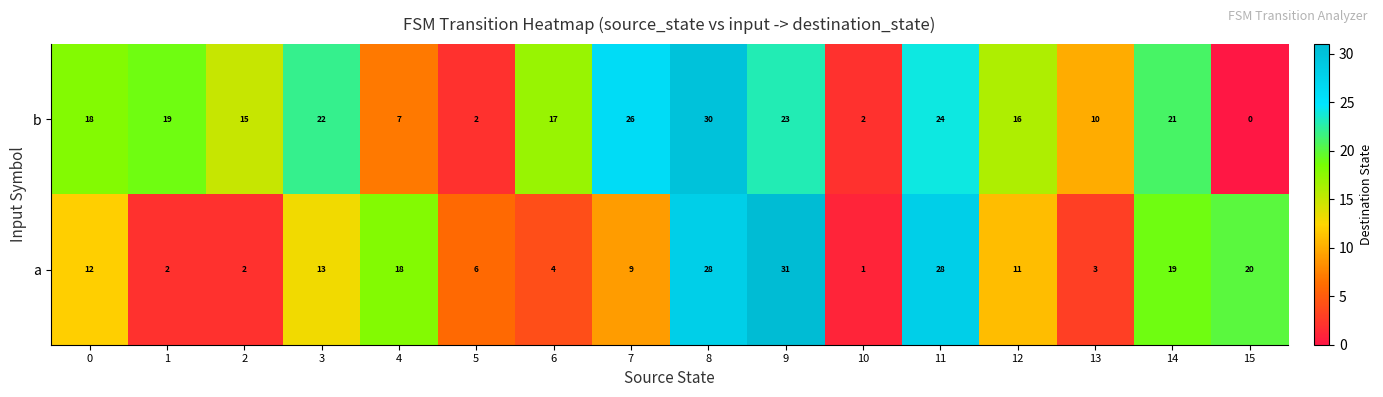

How many categories are shown in the chart?

16